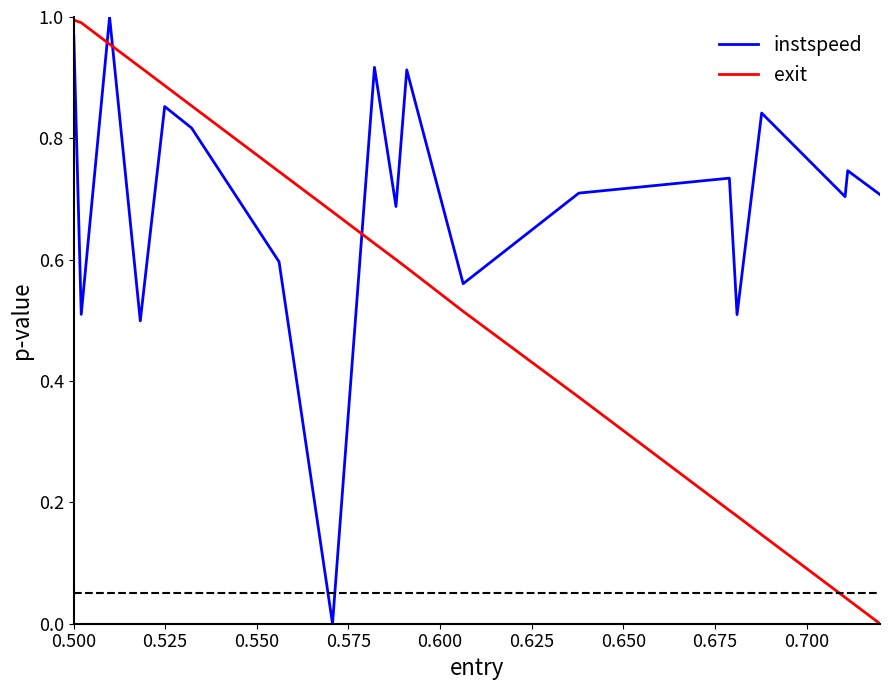

Which series has the largest total across all categories?

instspeed